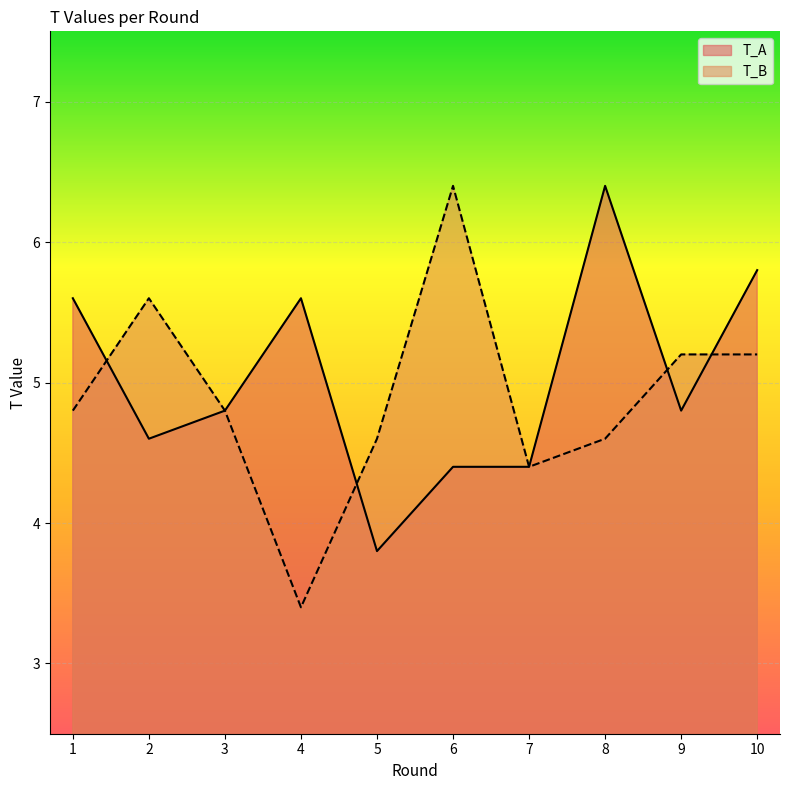

Read the T_B value at 7.

4.4